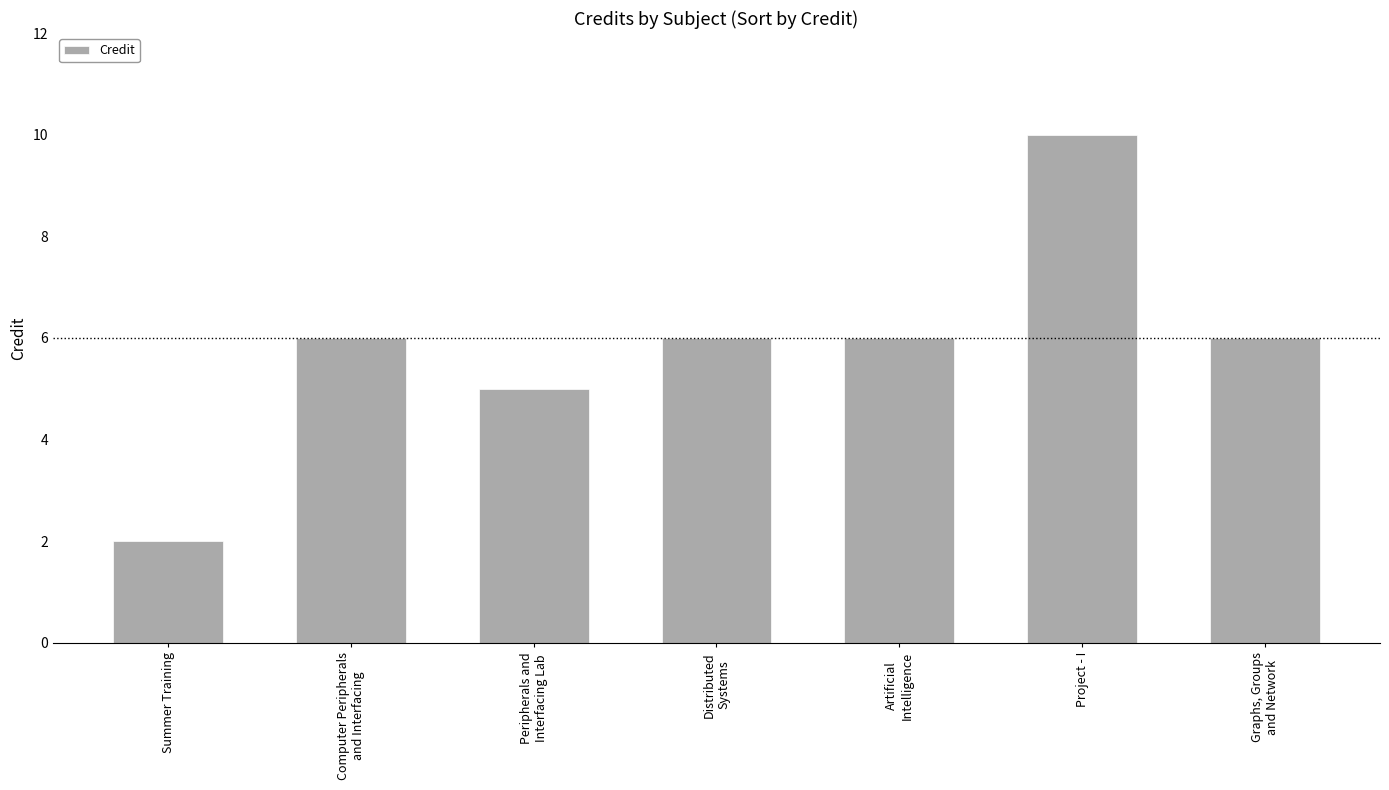

Which category has the highest value across all series?

Project - I